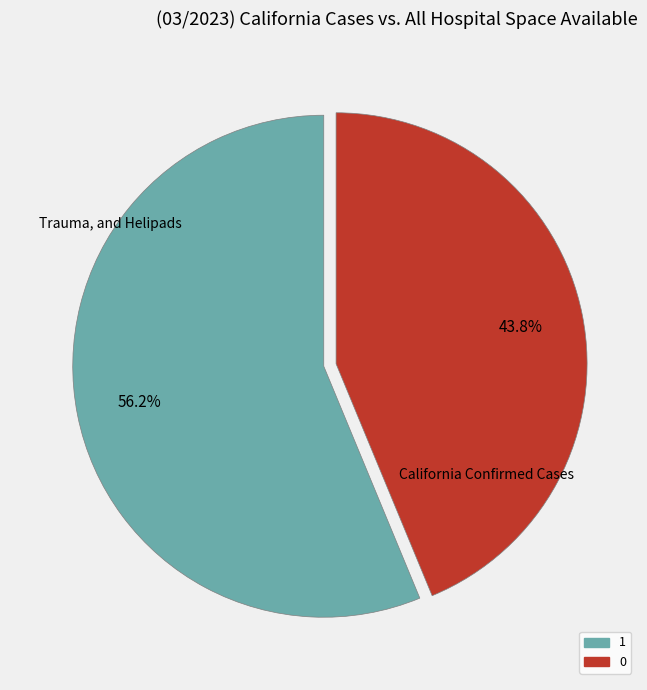

What percentage is the 1 slice, to the nearest percent?

56%